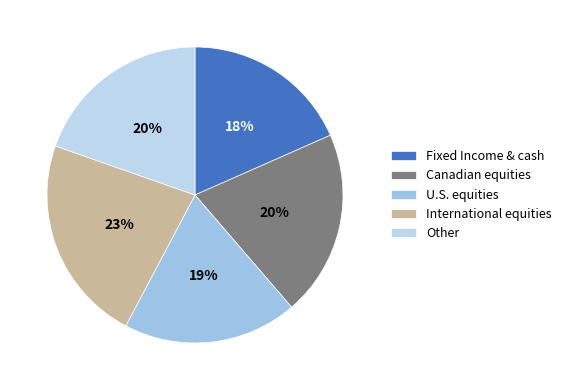

How many segments does this pie chart have?

5